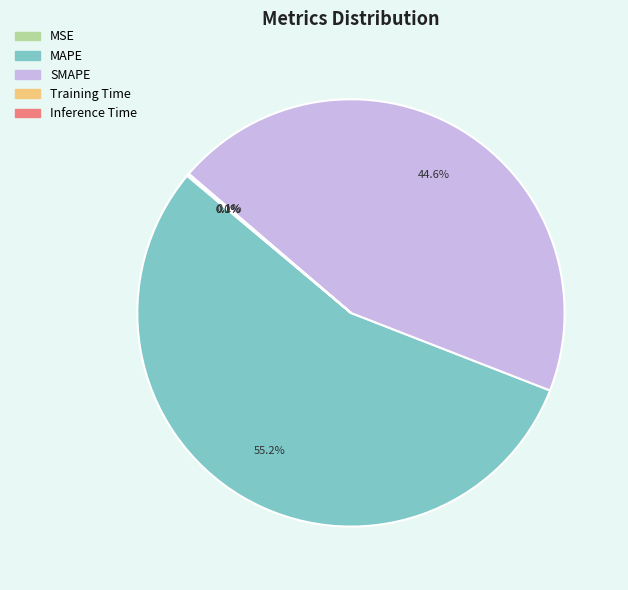

Does any single category account for the majority?

Yes